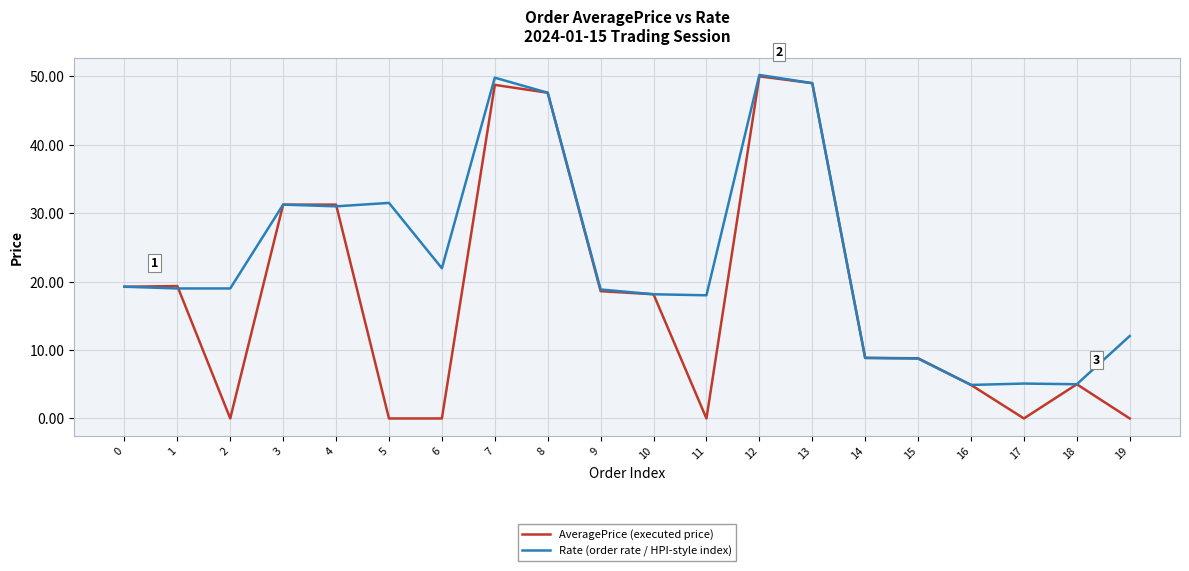

Rank the series at 5 from lowest to highest value.

AveragePrice (executed price), Rate (order rate / HPI-style index)